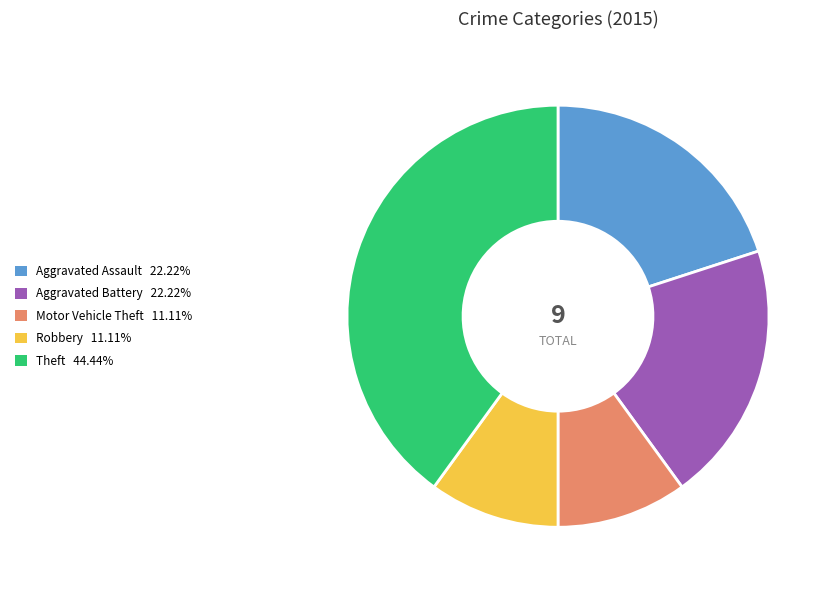

Between Aggravated Battery and Robbery, which is larger?

Aggravated Battery